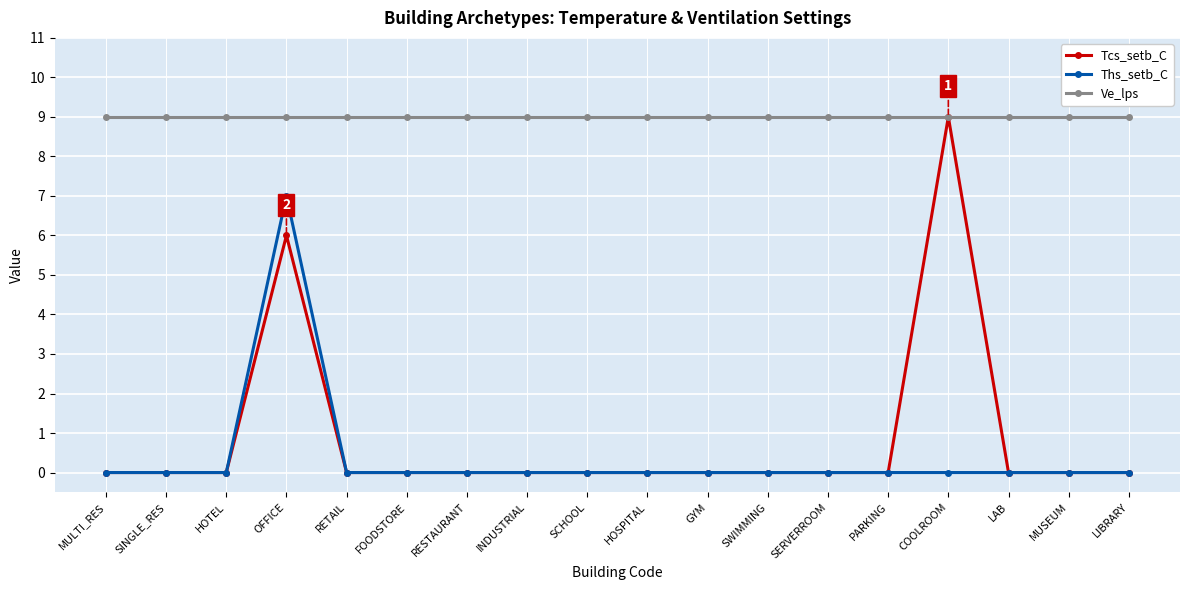

The Ve_lps series shows 9 at MULTI_RES. True or false?

True